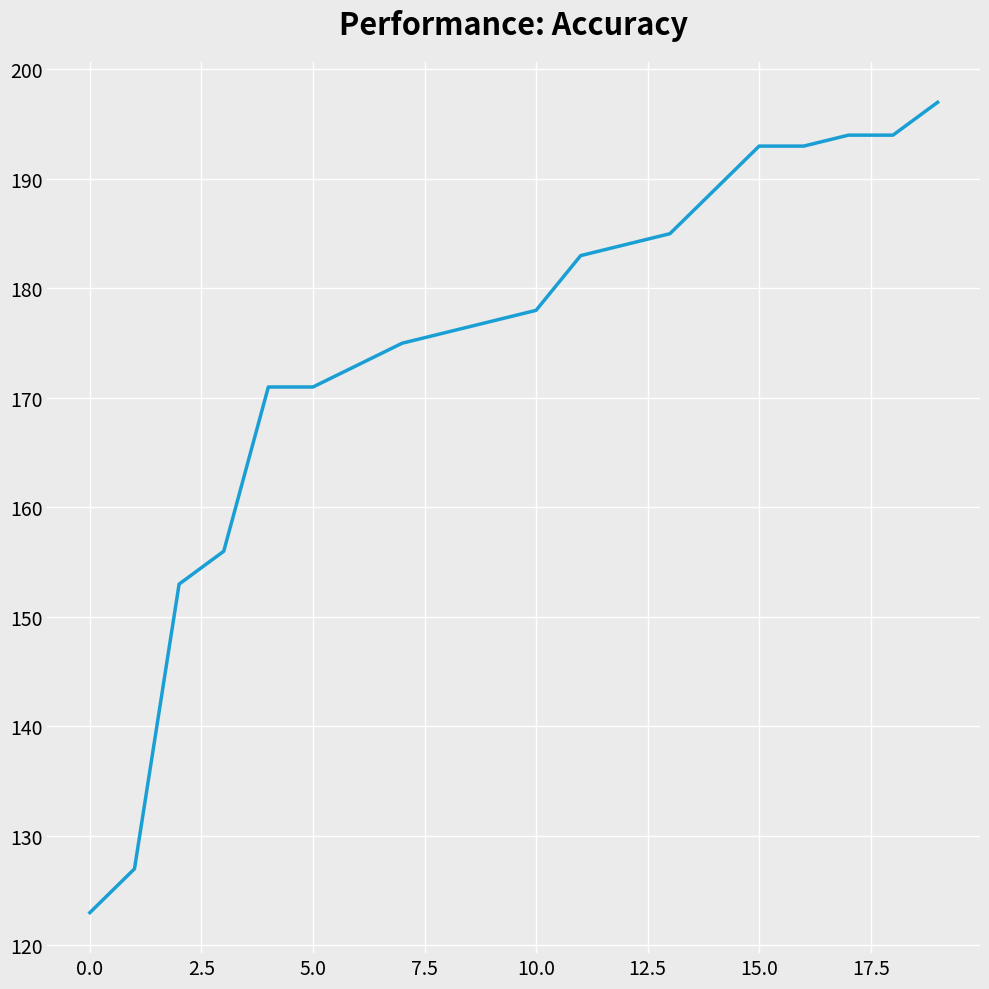

What is the smallest value displayed?

123